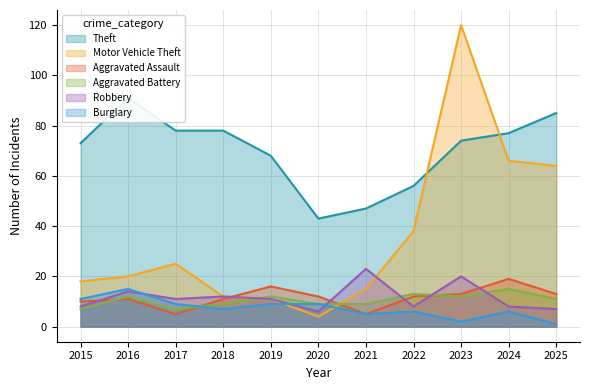

At how many categories does at least one series exceed 65?

8